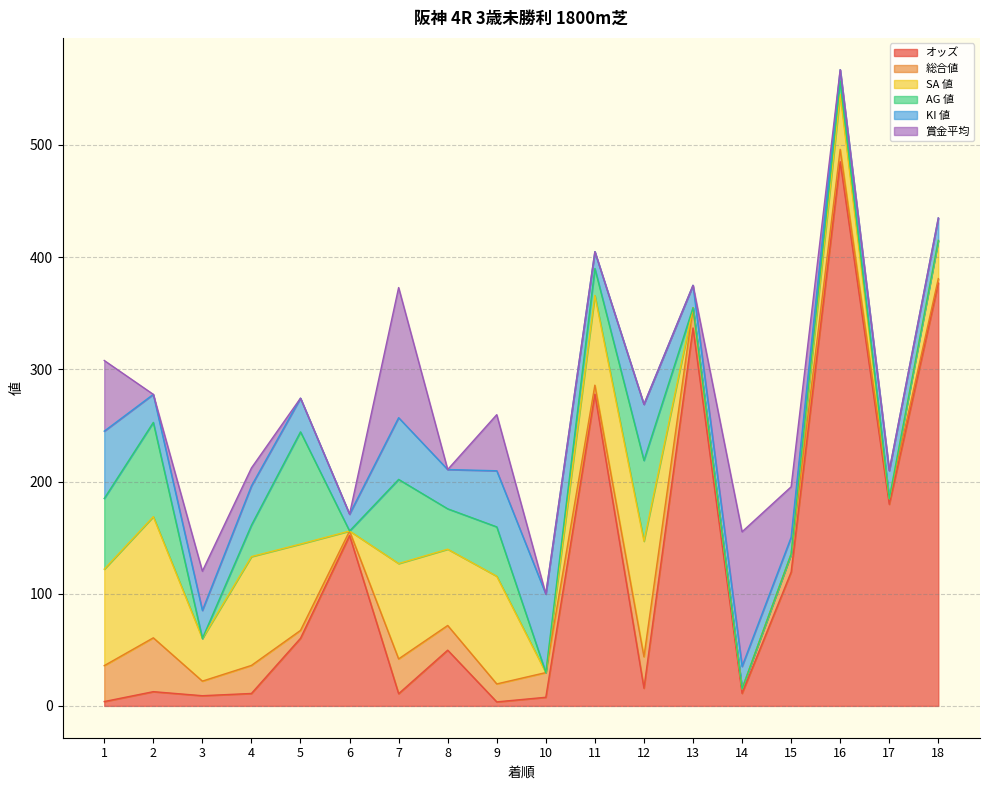

What is the sum of the SA 値 values at 13 and 9?

96.0